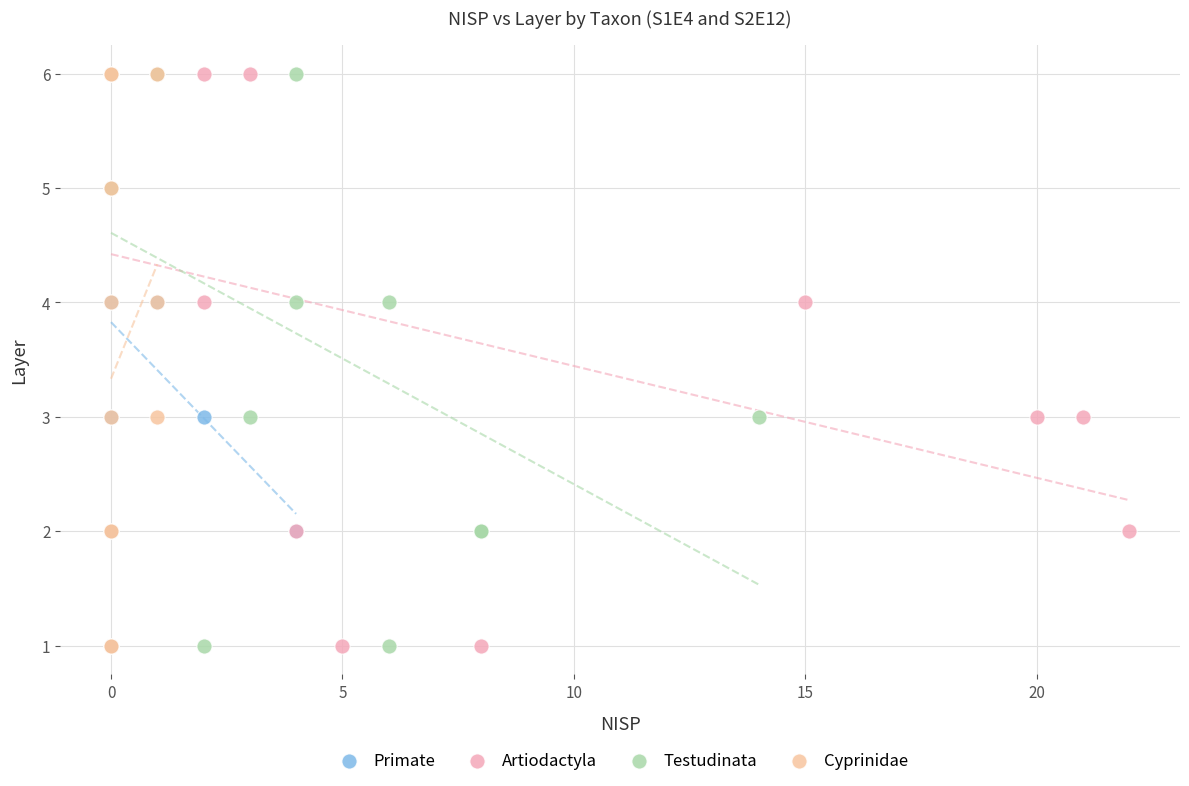

What are all the series names shown in the legend?

Primate, Artiodactyla, Testudinata, Cyprinidae